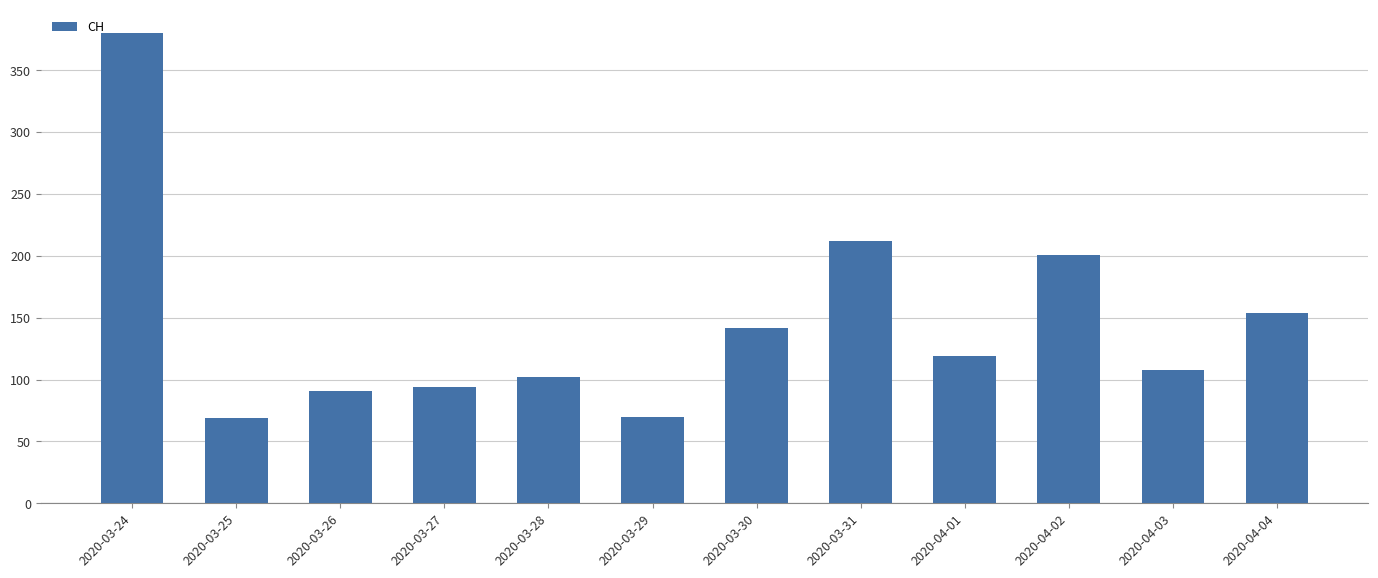

Read the value at 2020-04-01.

119